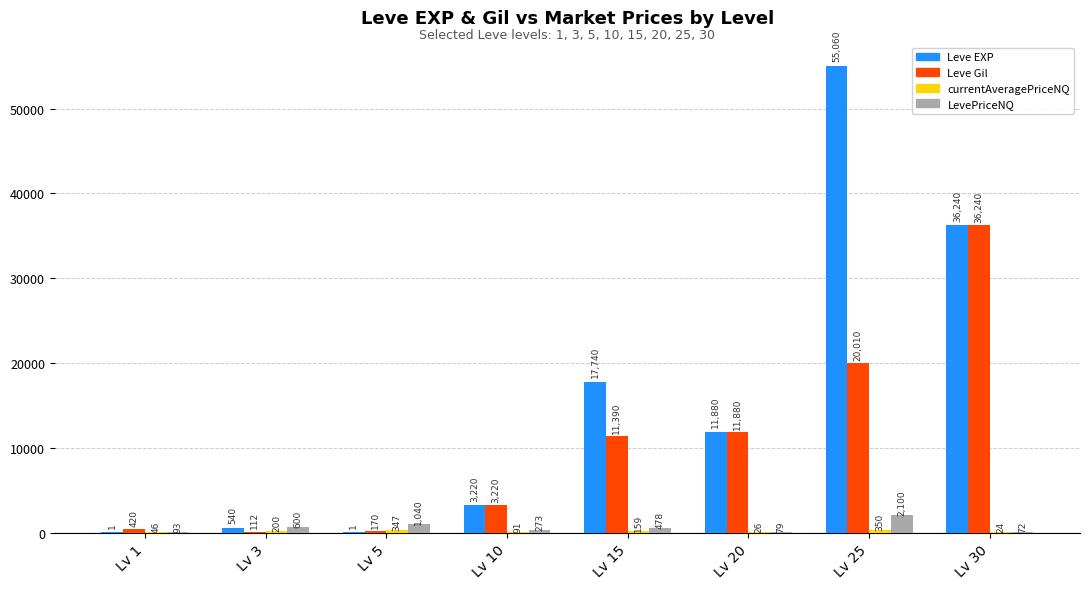

How many groups of bars are there?

8